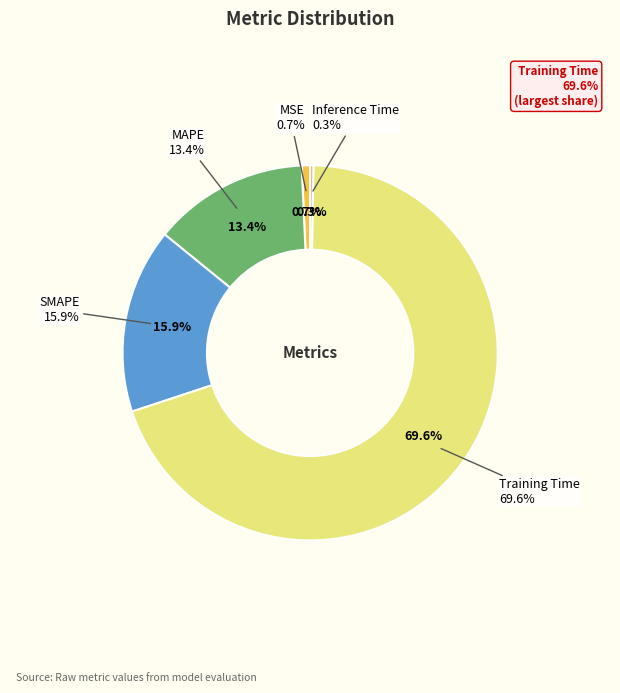

Do MSE and MAPE together represent more than half of the pie?

No